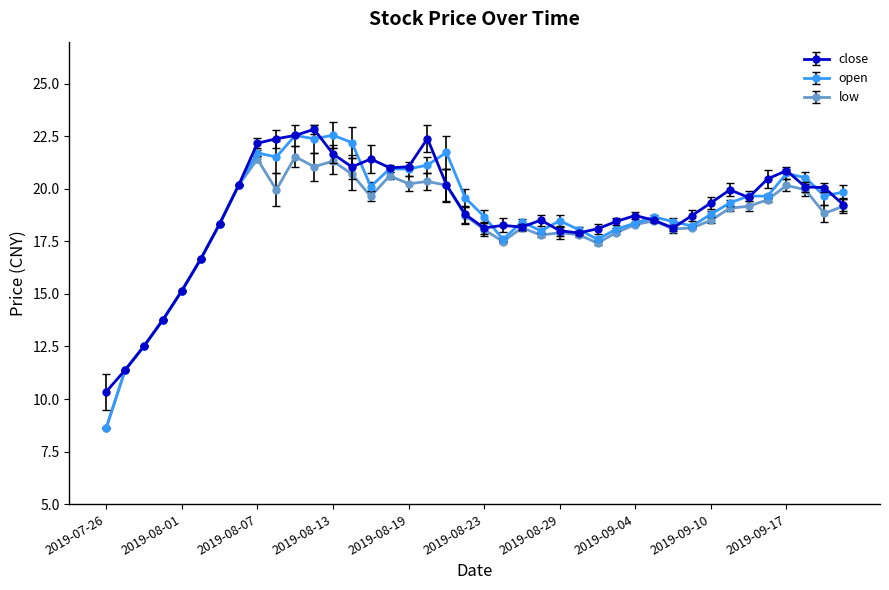

What is the value of the low point at the 1st from the left?

8.6